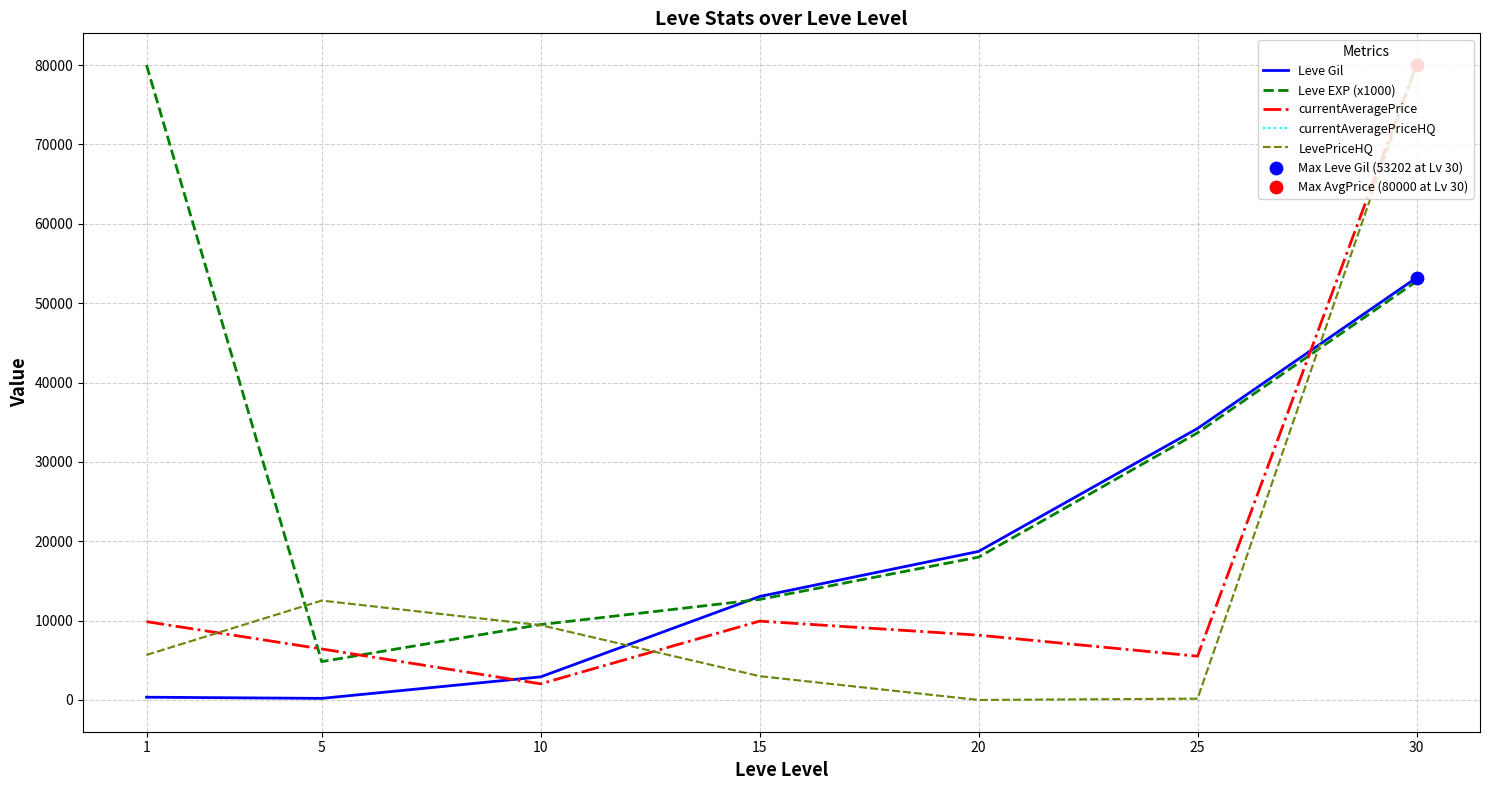

At which category is the sum across all series the highest?

30